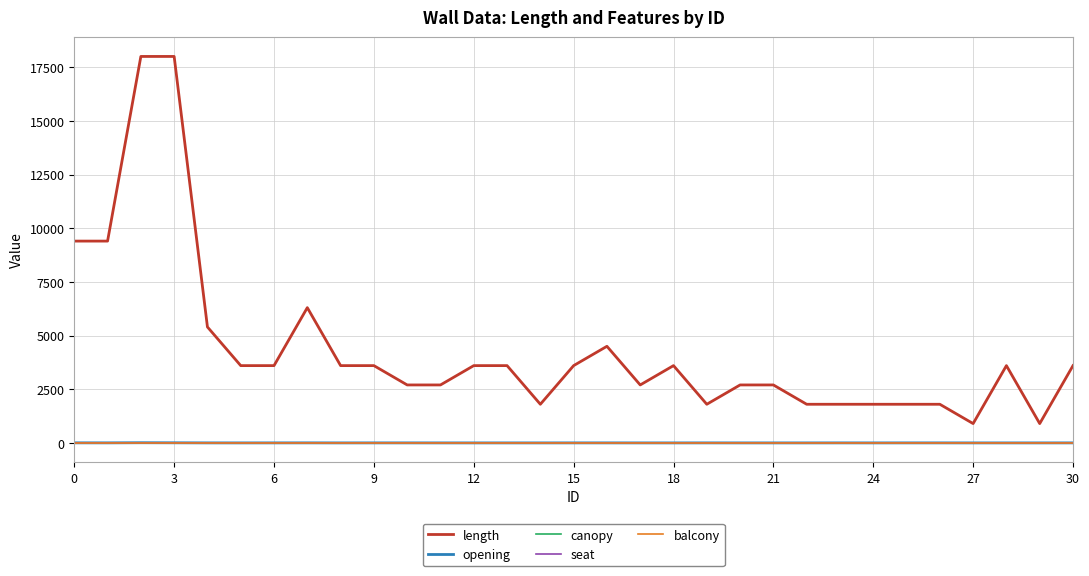

What is the greatest value displayed?

18000